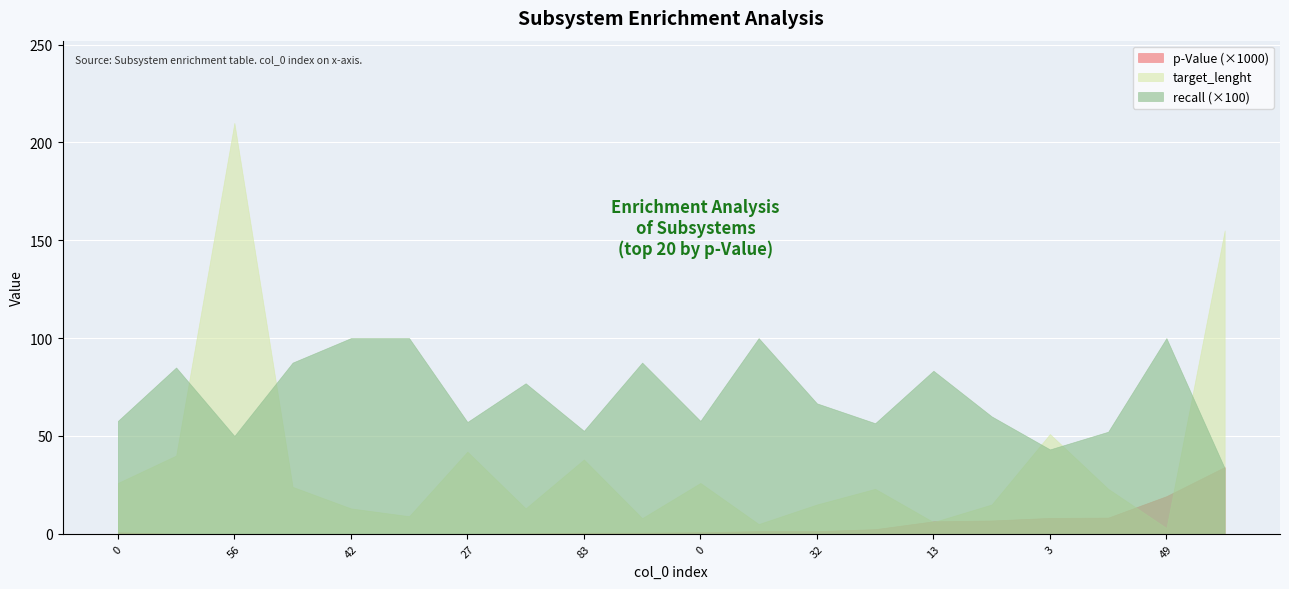

List the labels in order of p-Value value, largest first.

54, 49, 77, 3, 23, 13, 61, 32, 90, 0, 0, 39, 83, 69, 27, 65, 42, 85, 56, 25